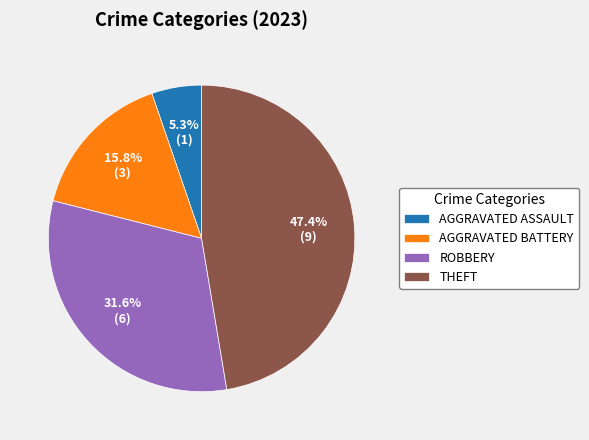

Combined, do AGGRAVATED ASSAULT and AGGRAVATED BATTERY account for over 50%?

No